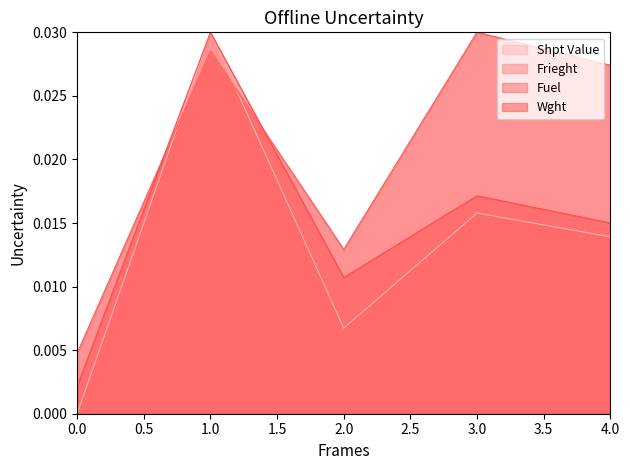

What position from the right is 4.0?

1